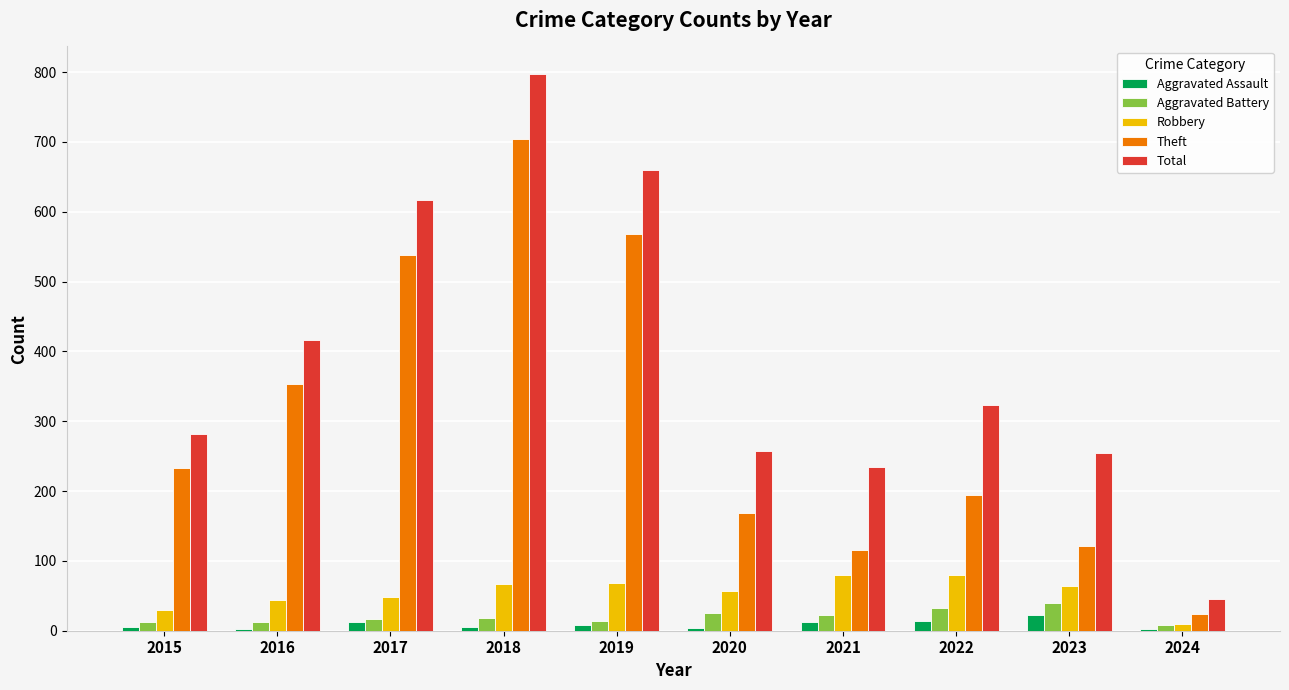

What is the highest value of the Aggravated Assault series?

22